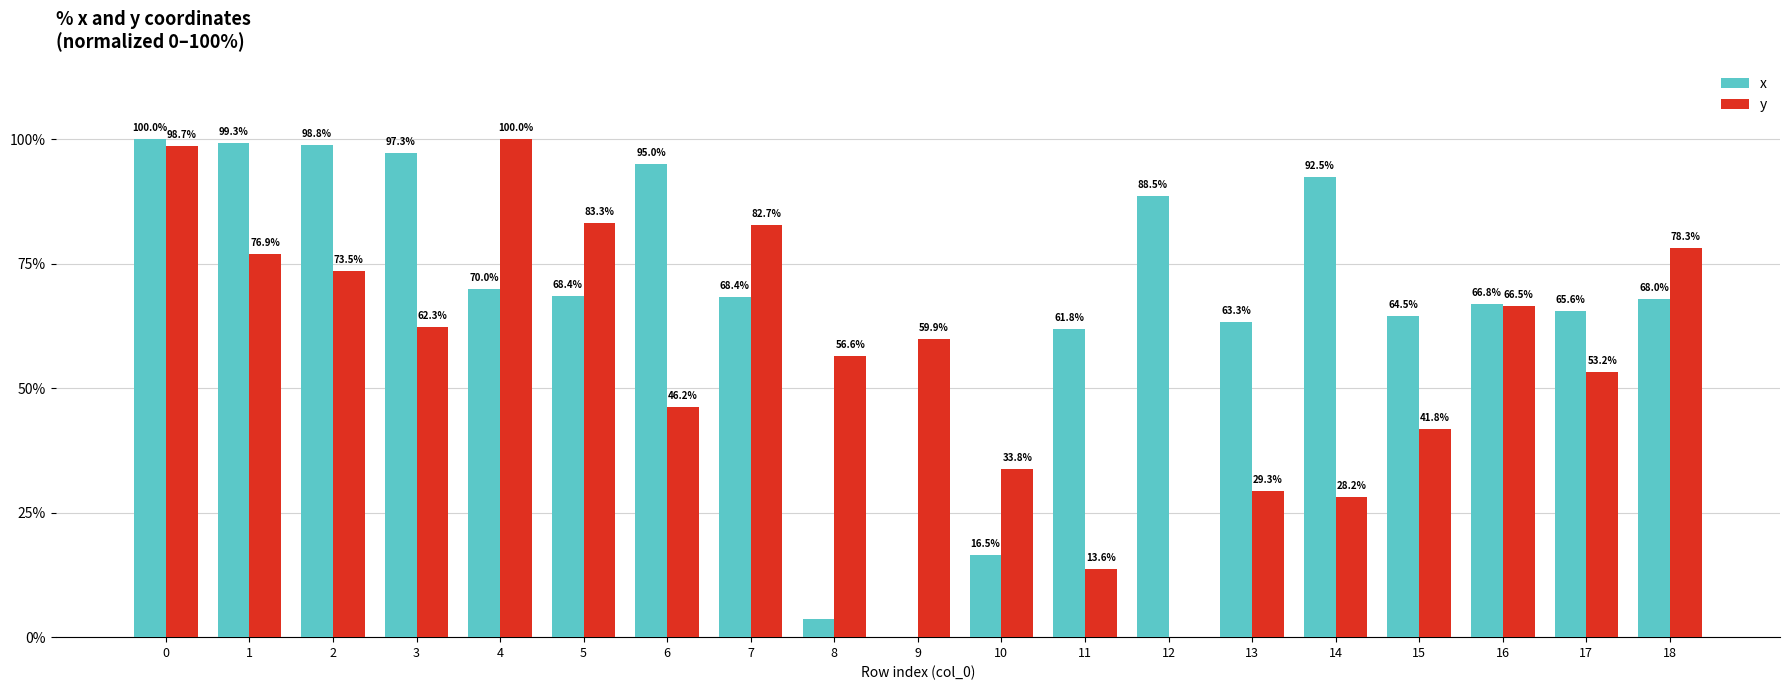

True or false: x has a value of 92.5 at 14.

True